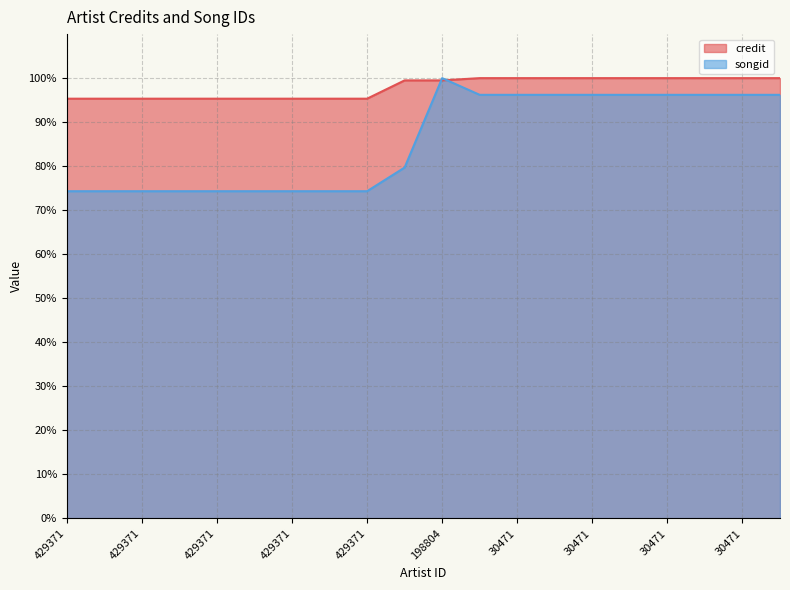

Is the value of songid at 429371 greater than the value of credit at 30471?

No